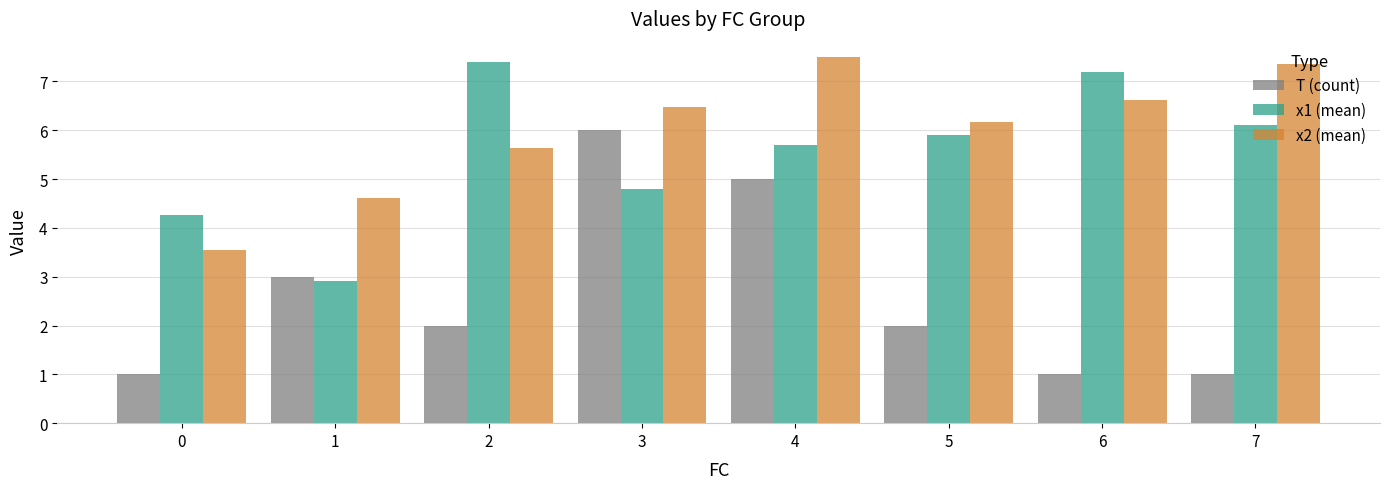

Which series has the widest spread of values?

T (count)